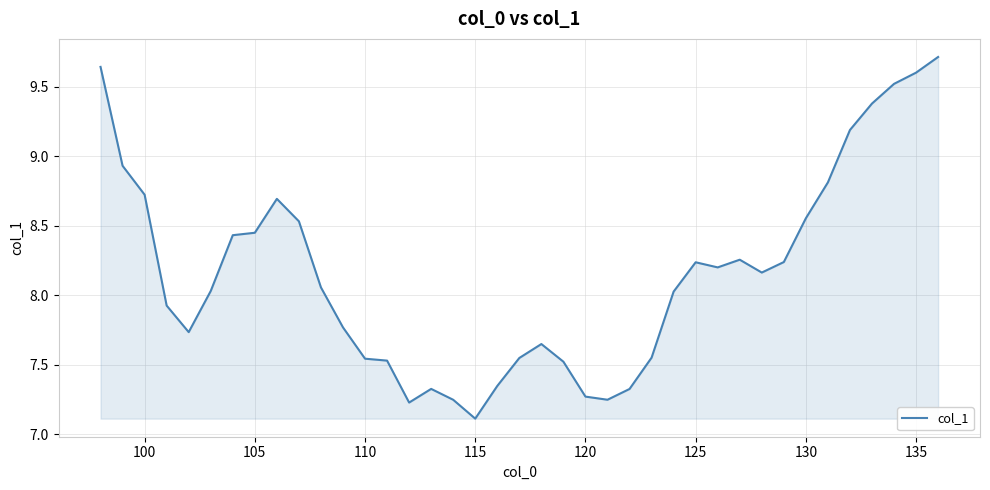

What is the greatest value displayed?

9.7